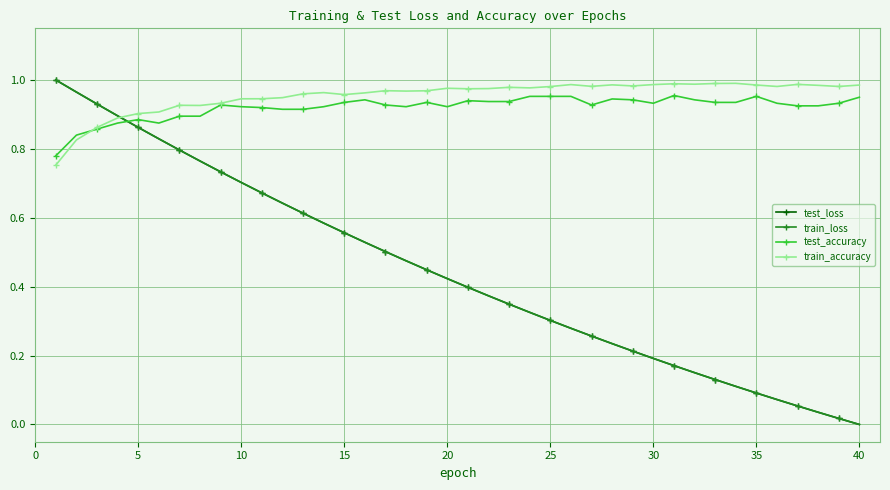

What is the sum of all train_loss values?

17.7